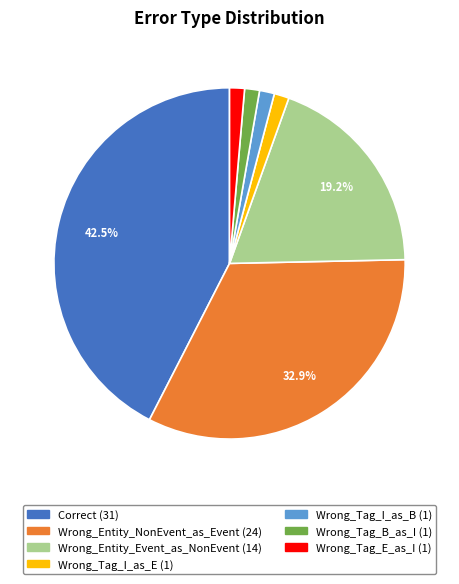

What percentage is the Wrong_Entity_Event_as_NonEvent slice, to the nearest percent?

19%